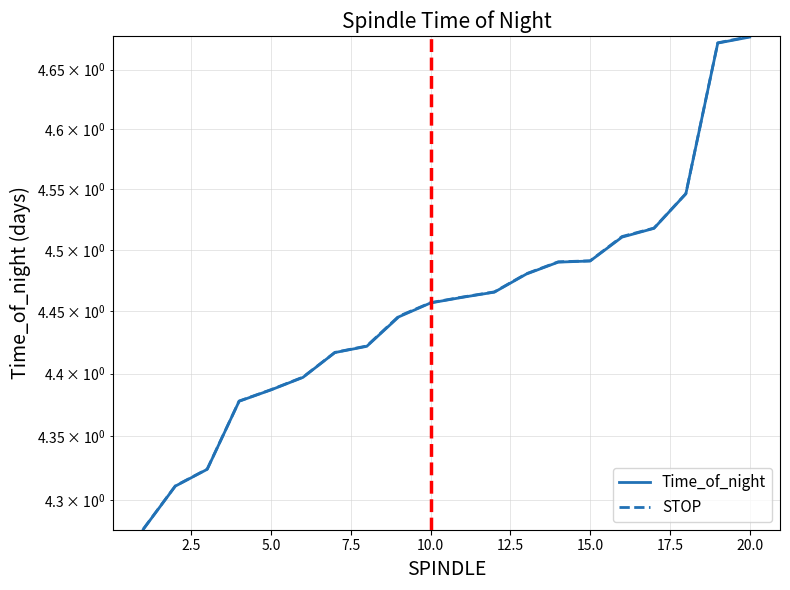

Which series has the widest spread of values?

STOP